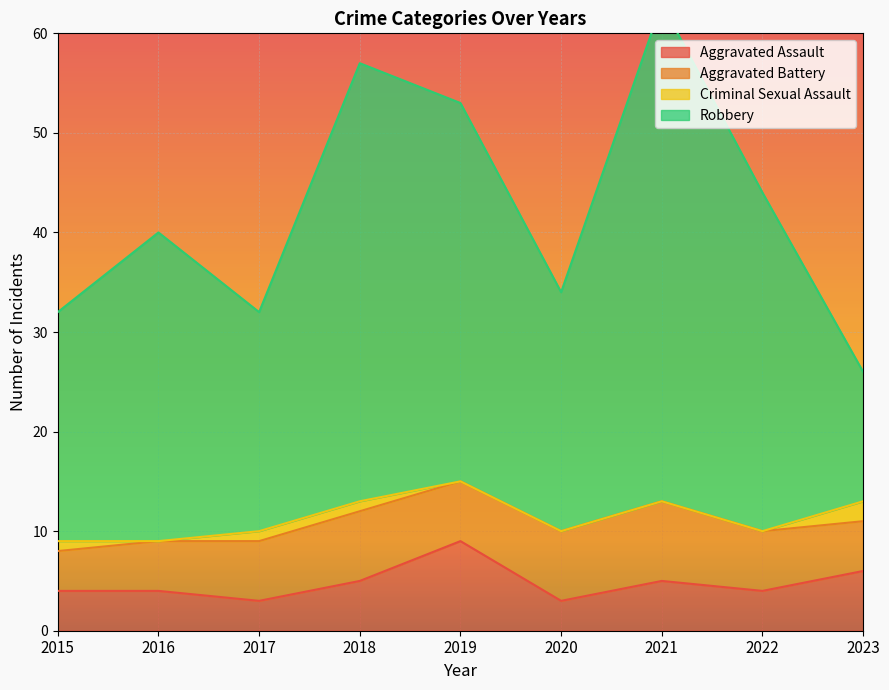

The Aggravated Assault series shows 3 at 2019. True or false?

False